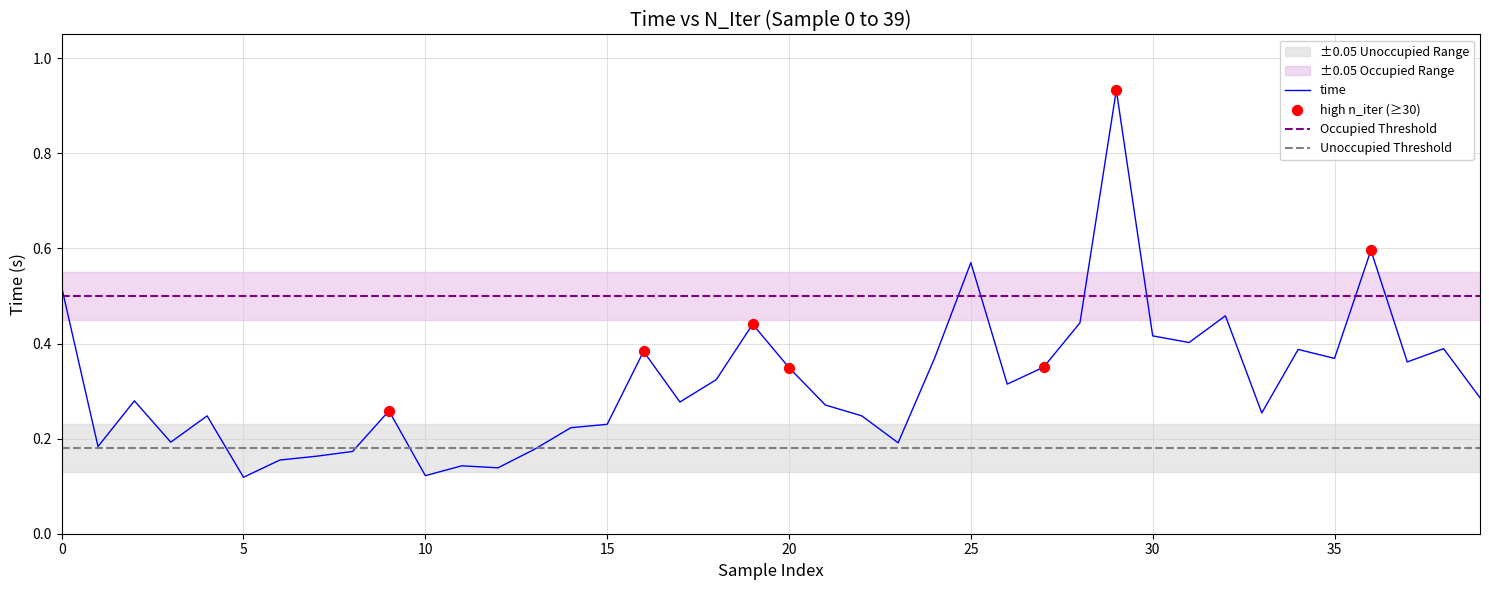

What is the change in value from 23 to 33?

+0.1